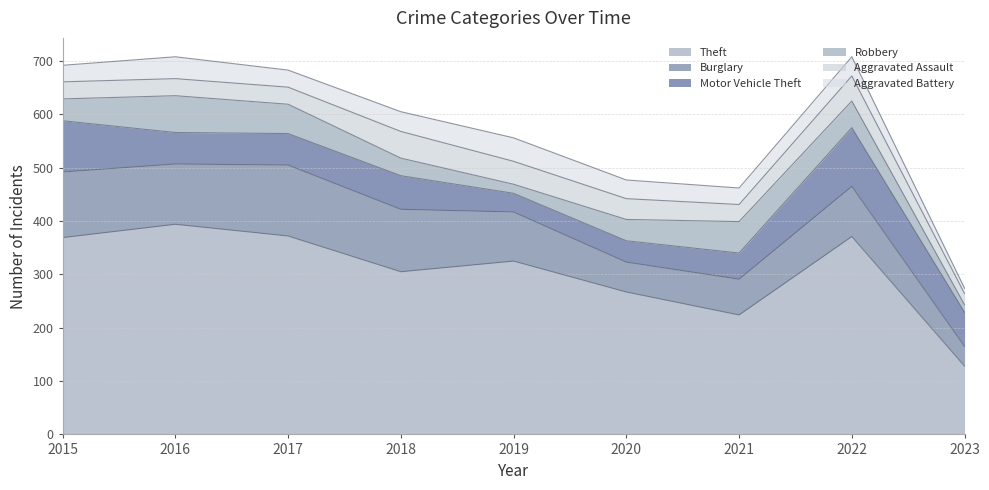

What are all the series names shown in the legend?

Theft, Burglary, Motor Vehicle Theft, Robbery, Aggravated Assault, Aggravated Battery